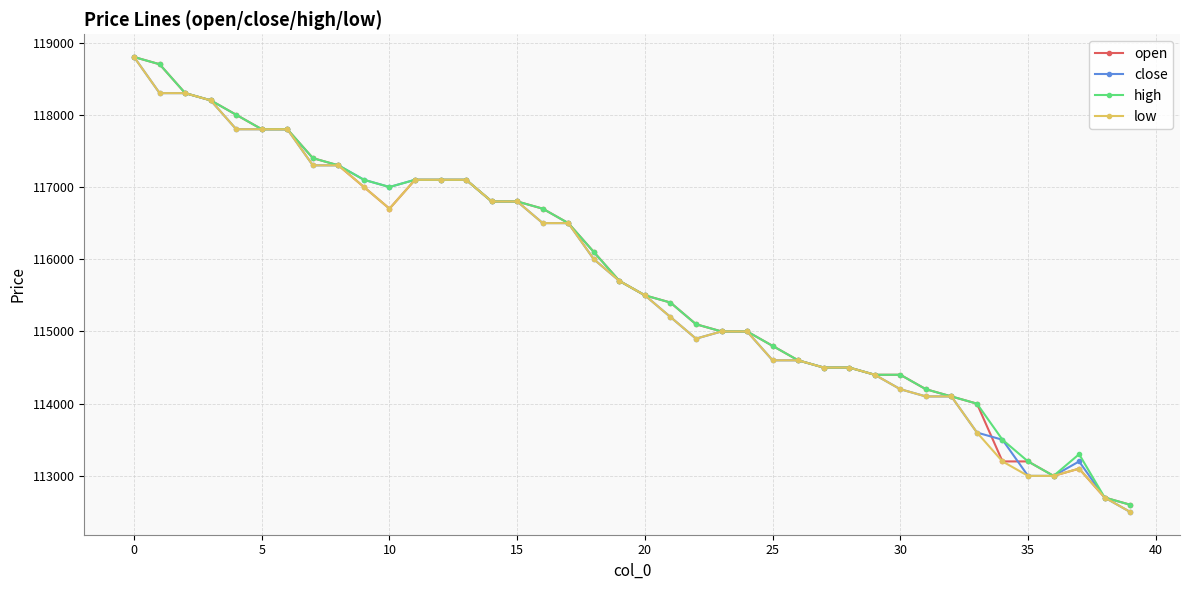

Does the chart have visible grid lines?

Yes